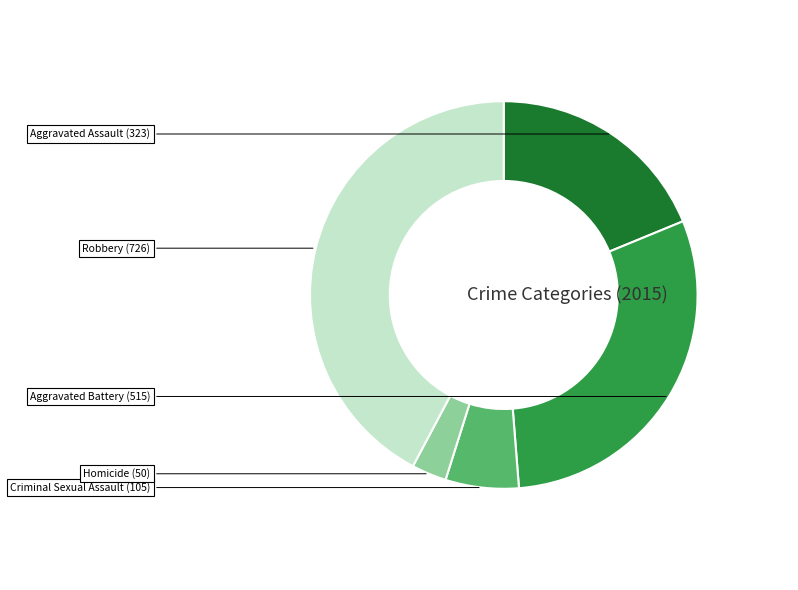

Combined, do Aggravated Battery and Homicide account for over 50%?

No